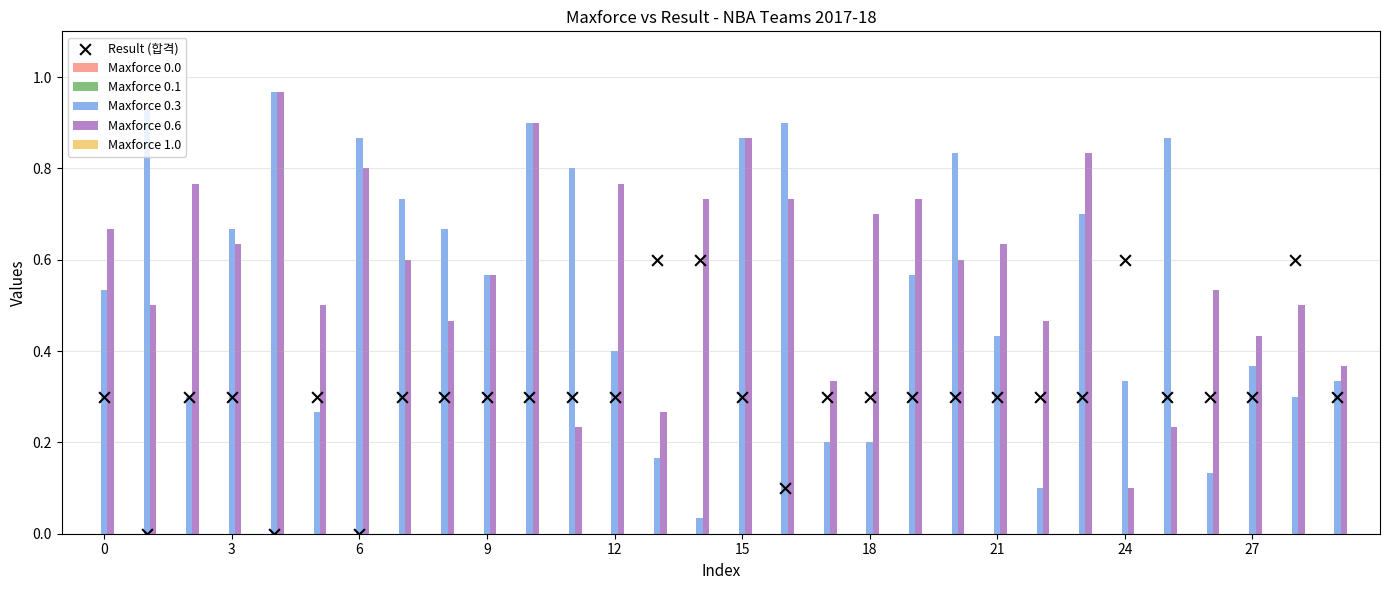

Which series has the largest Y range (max minus min)?

Maxforce 0.3